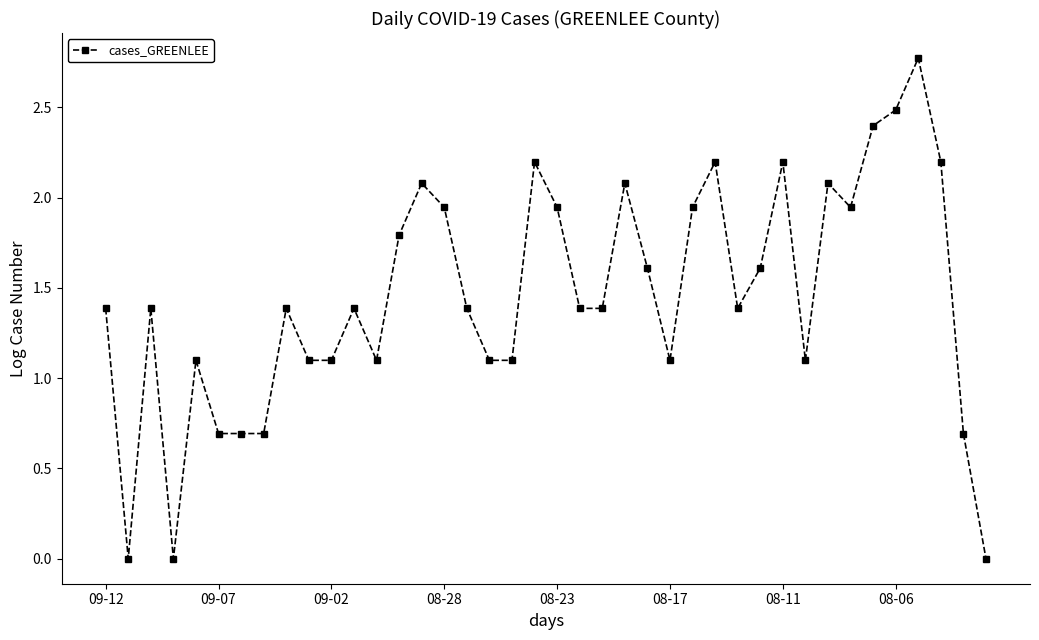

What is the value of the 14th point from the left?

1.8